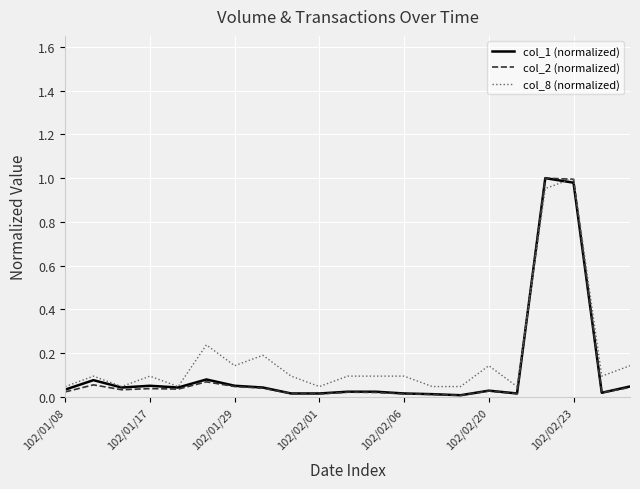

The col_8 (normalized) series shows 1.0 at 102/02/23. True or false?

True